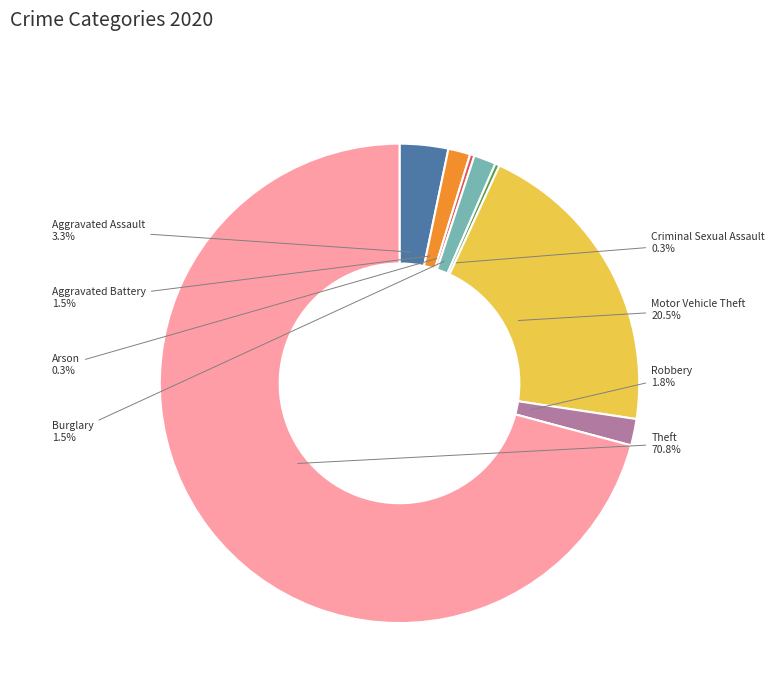

What is the majority slice?

Theft